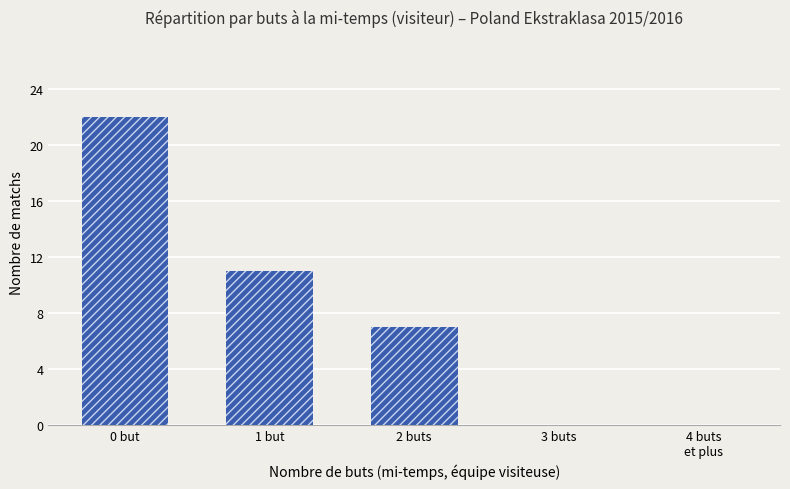

How many values are between 0 and 11?

4